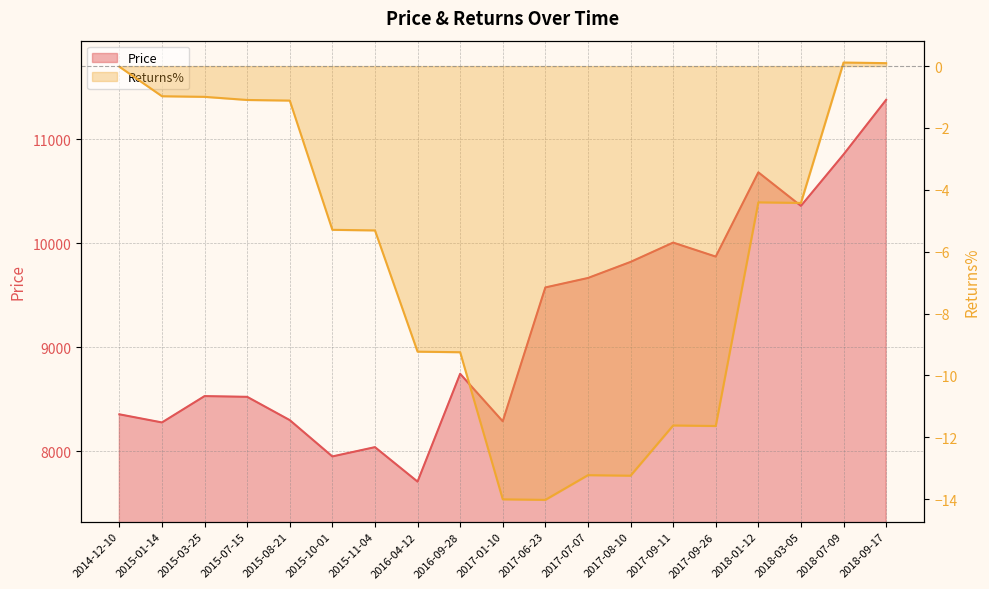

Reading right to left, what are all the values shown in this chart?

Price: 2018-09-17=11377.8	2018-07-09=10852.9	2018-03-05=10358.8	2018-01-12=10681.2	2017-09-26=9871.5	2017-09-11=10006.0	2017-08-10=9820.2	2017-07-07=9665.8	2017-06-23=9575.0	2017-01-10=8288.6	2016-09-28=8745.2	2016-04-12=7709.0	2015-11-04=8040.2	2015-10-01=7950.9	2015-08-21=8300.0	2015-07-15=8523.8	2015-03-25=8530.8	2015-01-14=8277.5	2014-12-10=8355.7
Returns%: 2018-09-17=0.1	2018-07-09=0.1	2018-03-05=-4.4	2018-01-12=-4.4	2017-09-26=-11.6	2017-09-11=-11.6	2017-08-10=-13.2	2017-07-07=-13.2	2017-06-23=-14.0	2017-01-10=-14.0	2016-09-28=-9.2	2016-04-12=-9.2	2015-11-04=-5.3	2015-10-01=-5.3	2015-08-21=-1.1	2015-07-15=-1.1	2015-03-25=-1.0	2015-01-14=-1.0	2014-12-10=-0.0